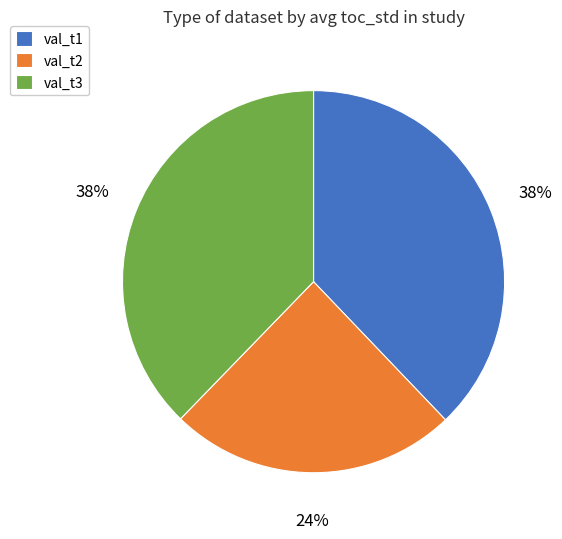

How many segments does this pie chart have?

3